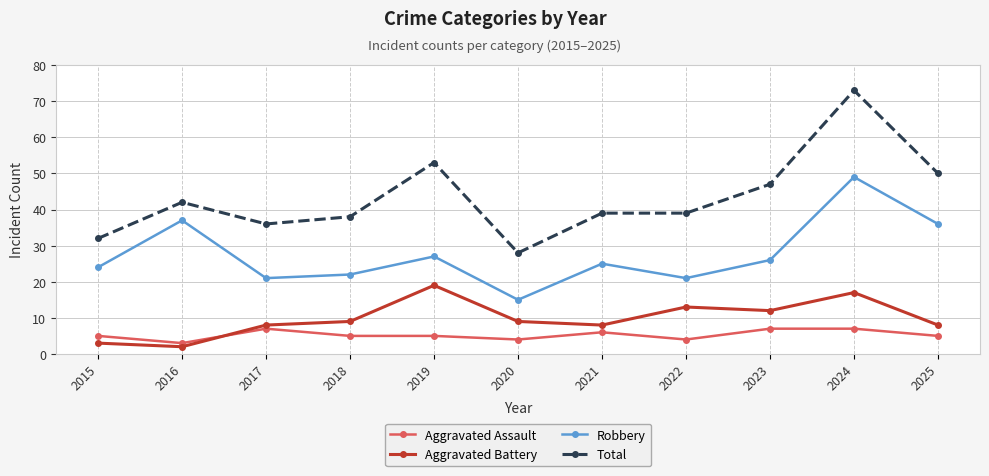

How many data points in Robbery are less than 25?

5